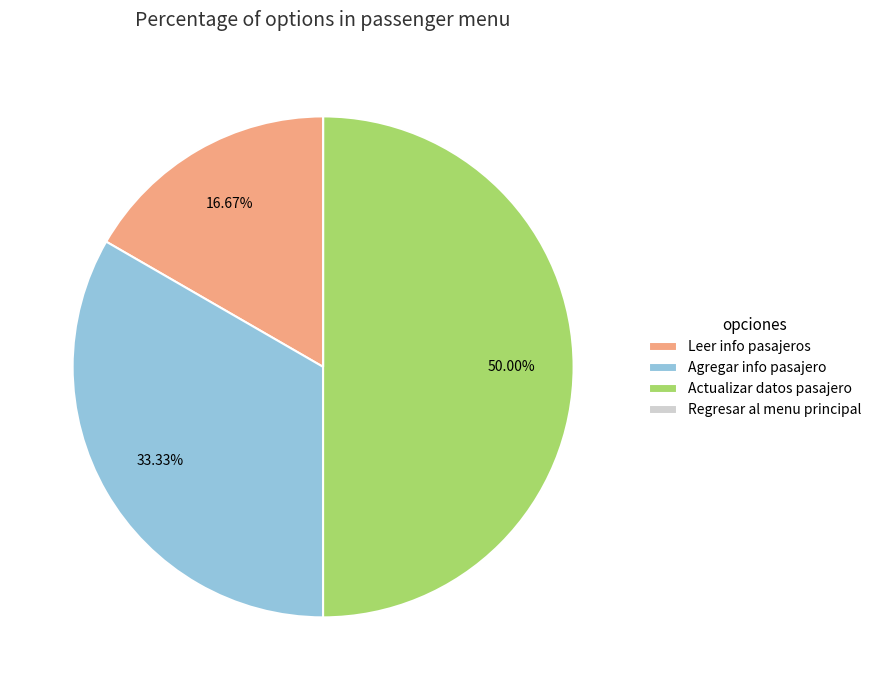

The Actualizar datos pasajero slice represents 50% of the pie. True or false?

True